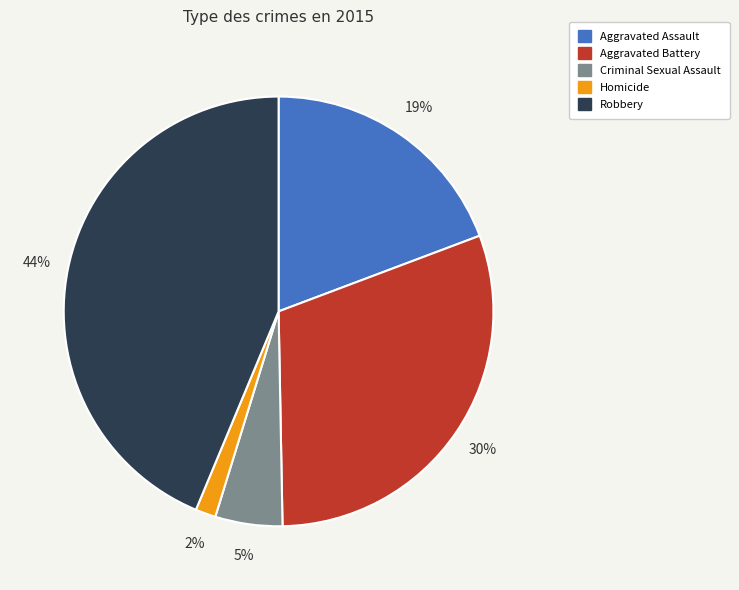

What percentage is the Aggravated Battery slice, to the nearest percent?

30%